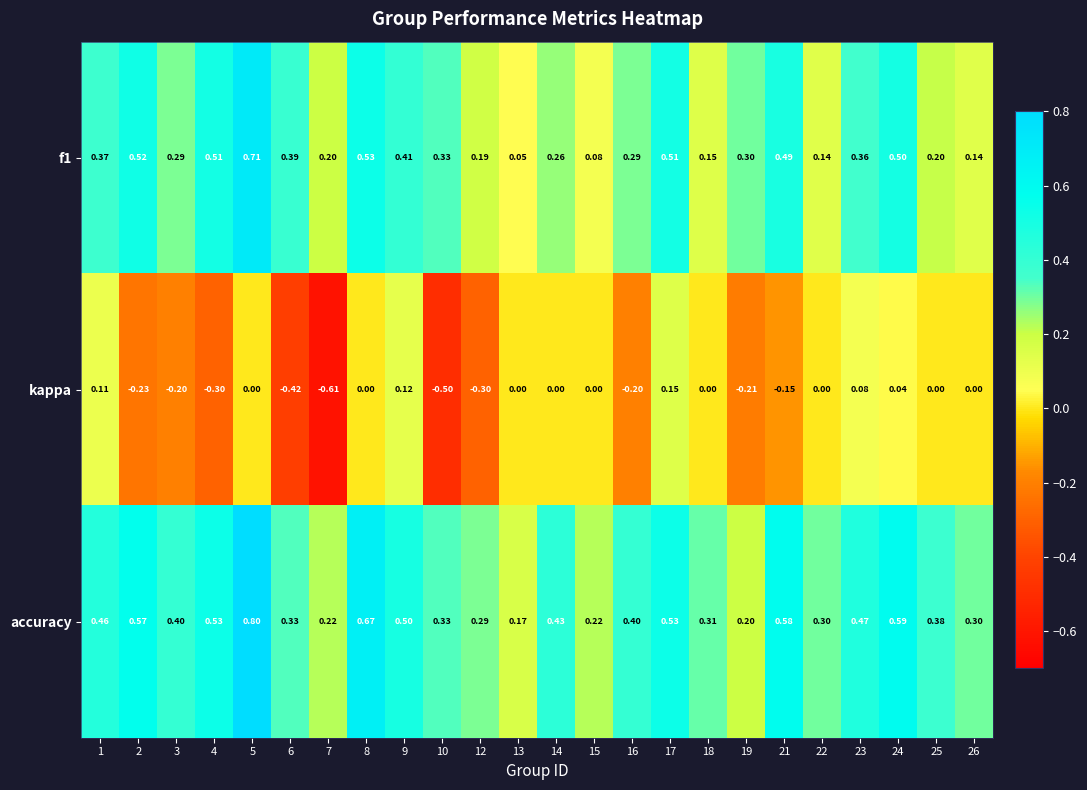

At which category is the sum across all series the highest?

5